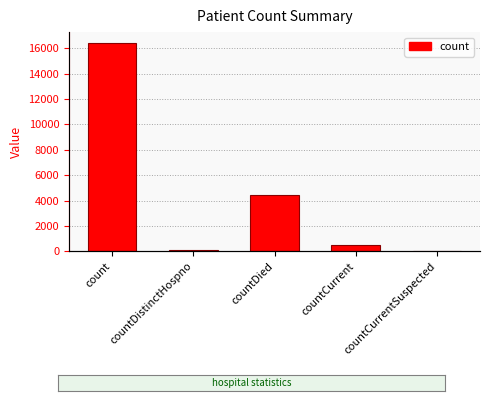

Where is the data nearest to the value 8223?

countDied